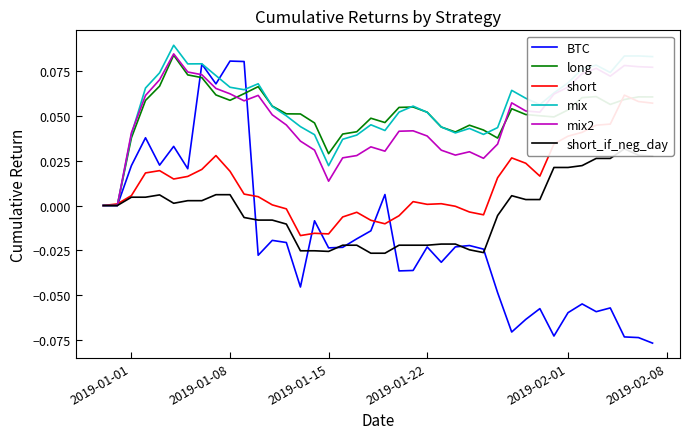

Does the chart display data point markers on the line(s)?

No